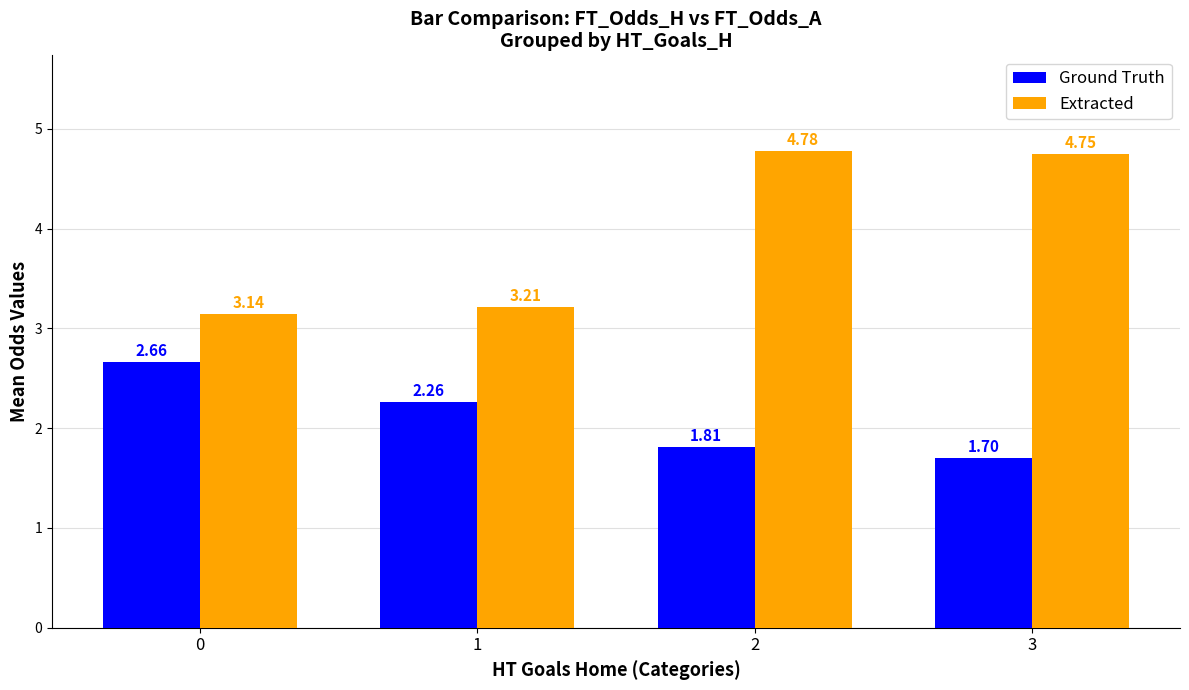

How many bars are there in each group?

2